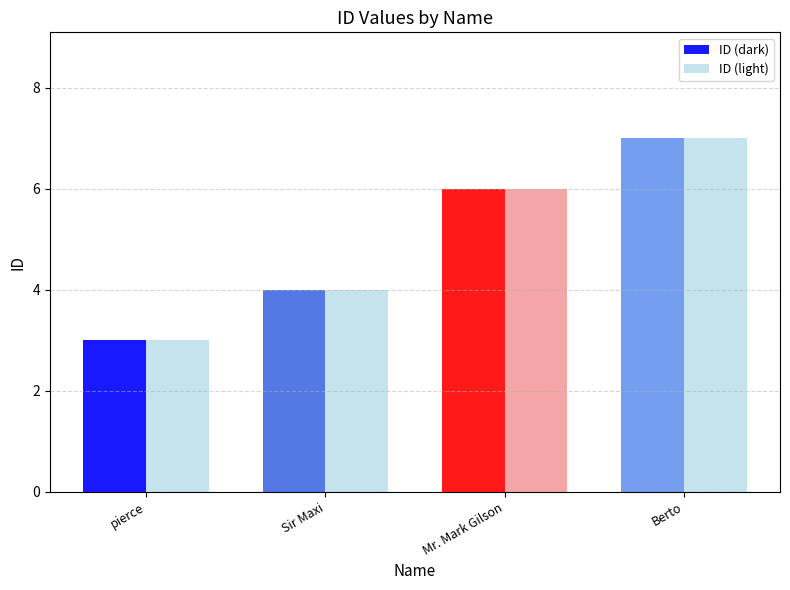

What is the label of the 2nd bar from the right?

Mr. Mark Gilson